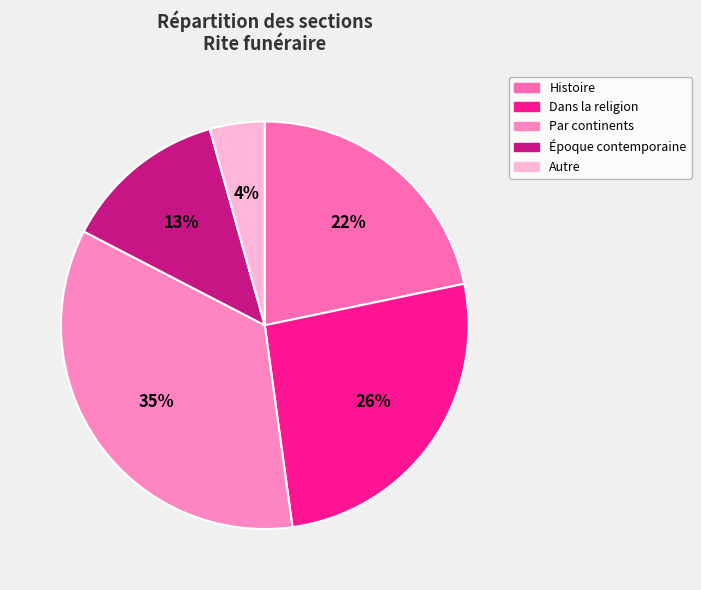

Which has a higher value, Par continents or Autre?

Par continents